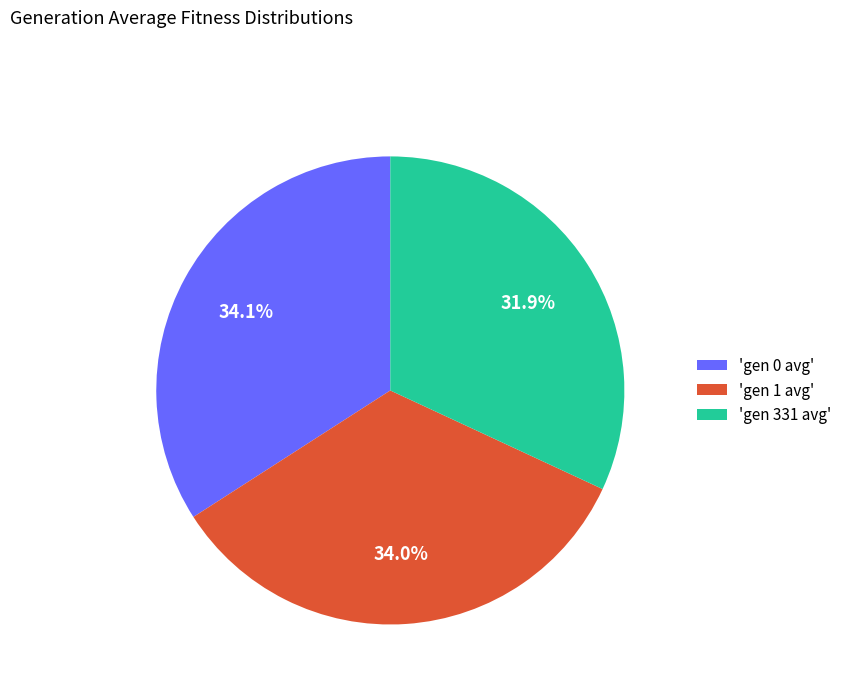

Which slice is the smallest?

'gen 331 avg'